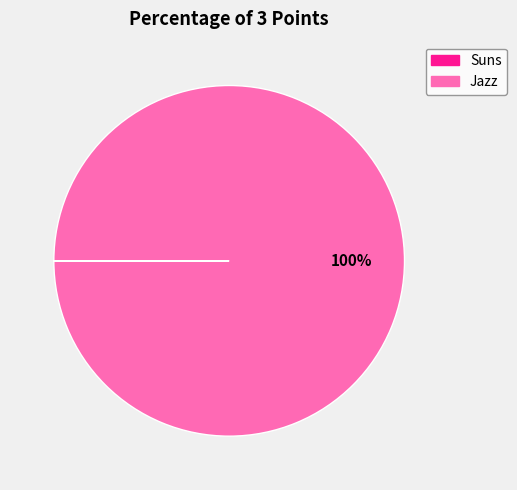

To the nearest percent, what is the difference between the largest and smallest slice percentages?

100%